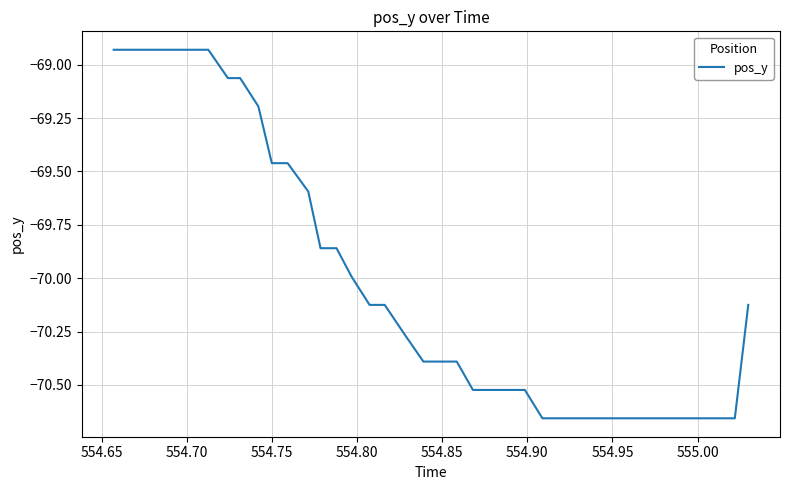

What is the difference between the maximum and minimum values?

1.7